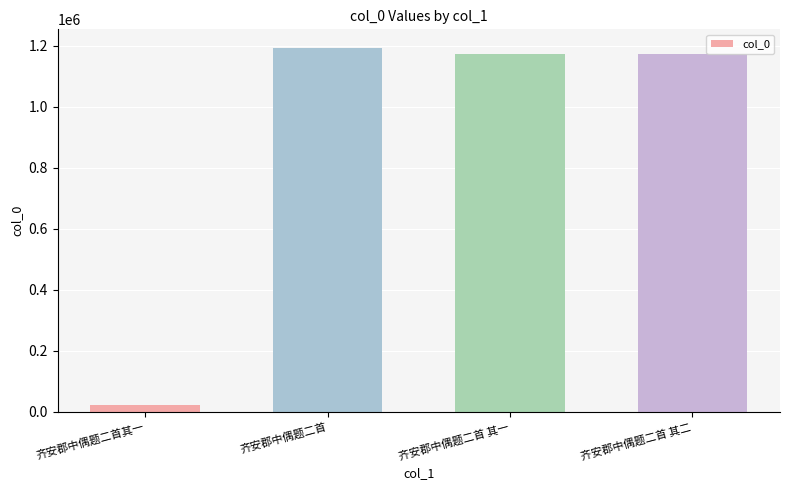

Is it true that the value at 齐安郡中偶题二首其一 is 22941?

True